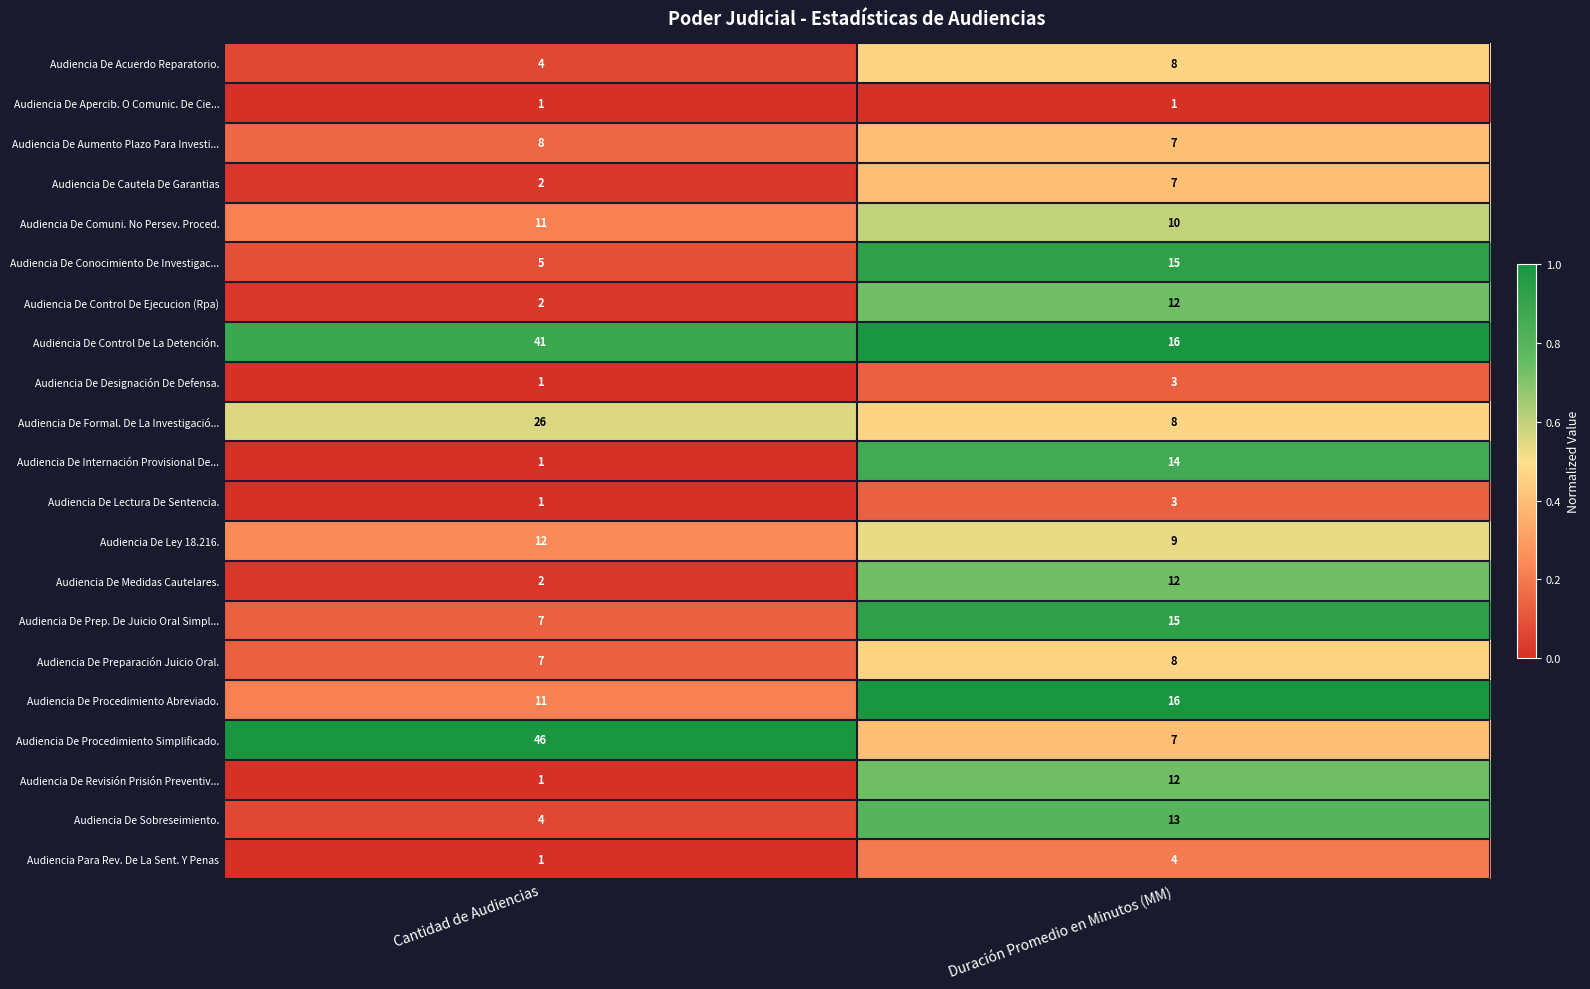

At which label does Audiencia De Acuerdo Reparatorio. reach its minimum?

Cantidad de Audiencias